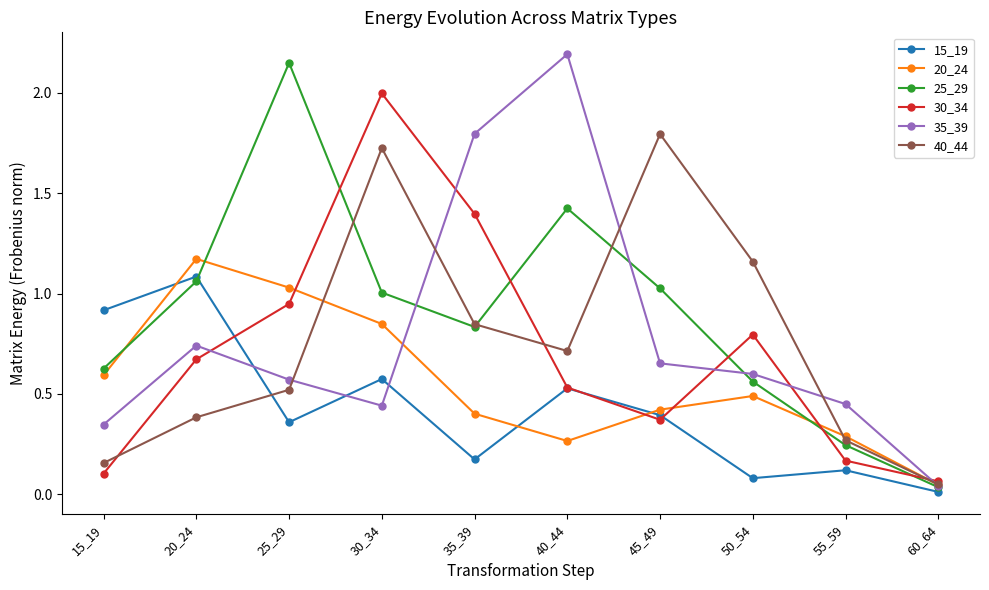

How many interior local peaks does the 20_24 series have?

2